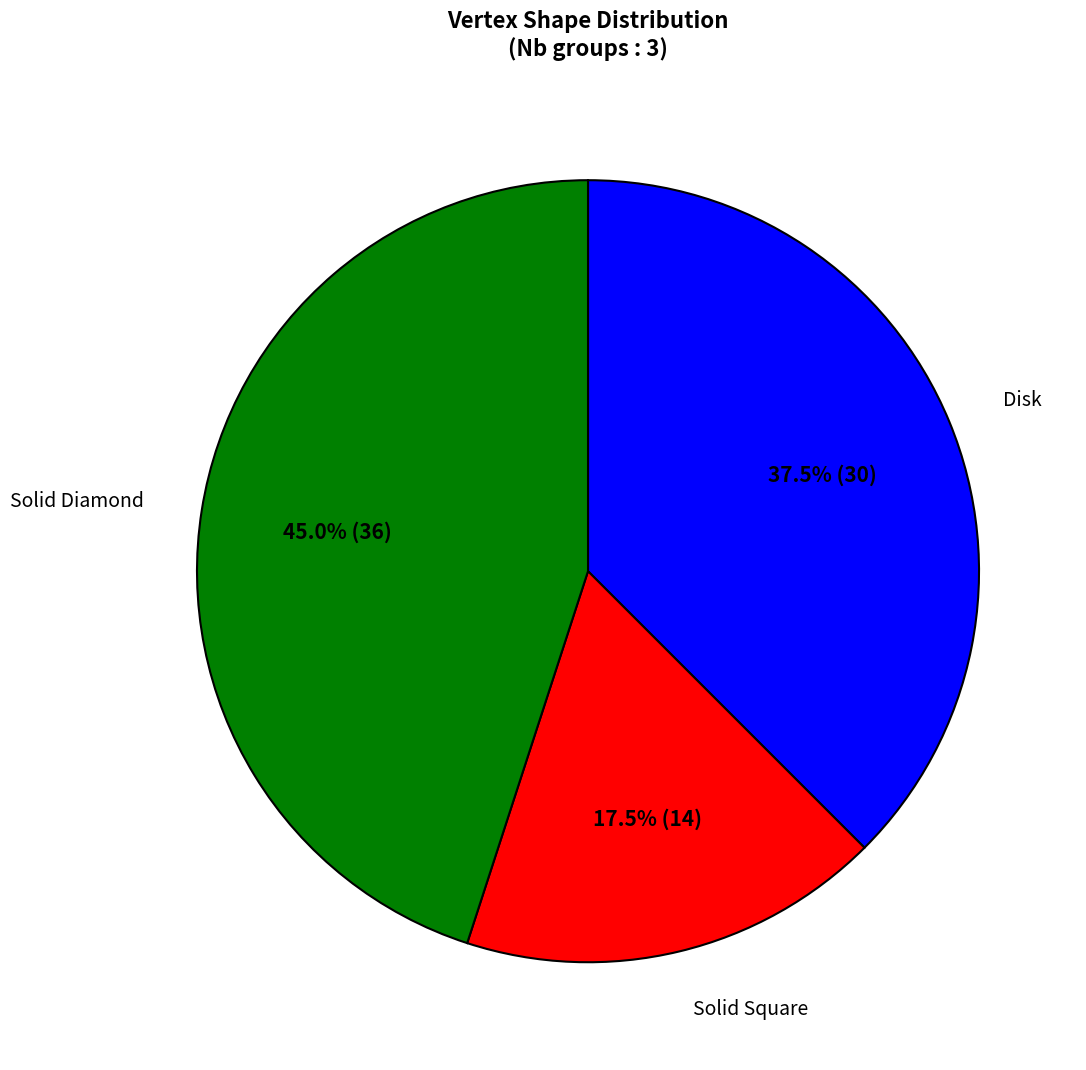

Does Disk represent more than half of the total?

No